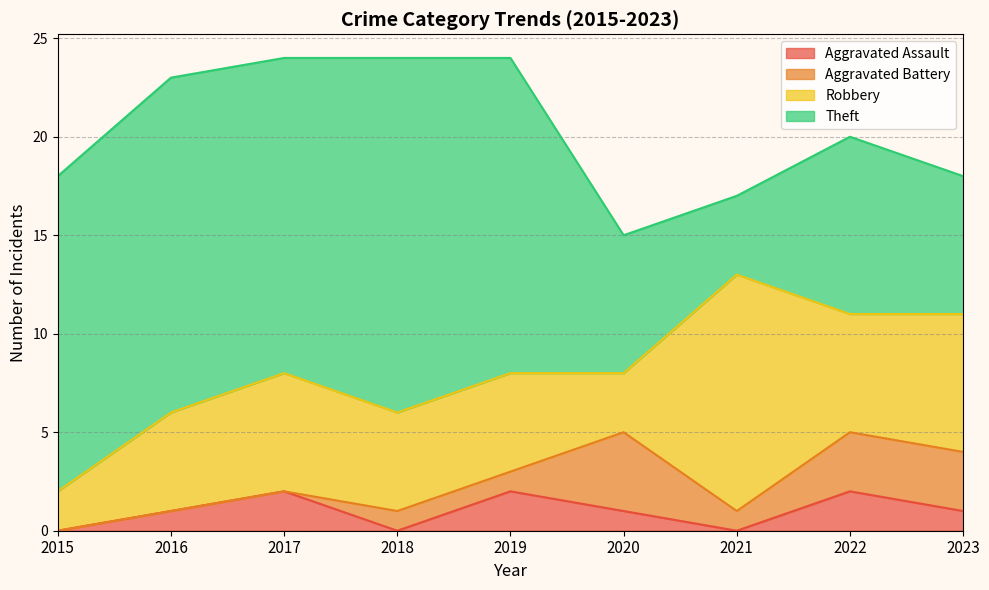

Which category has the lowest value across all series?

2015